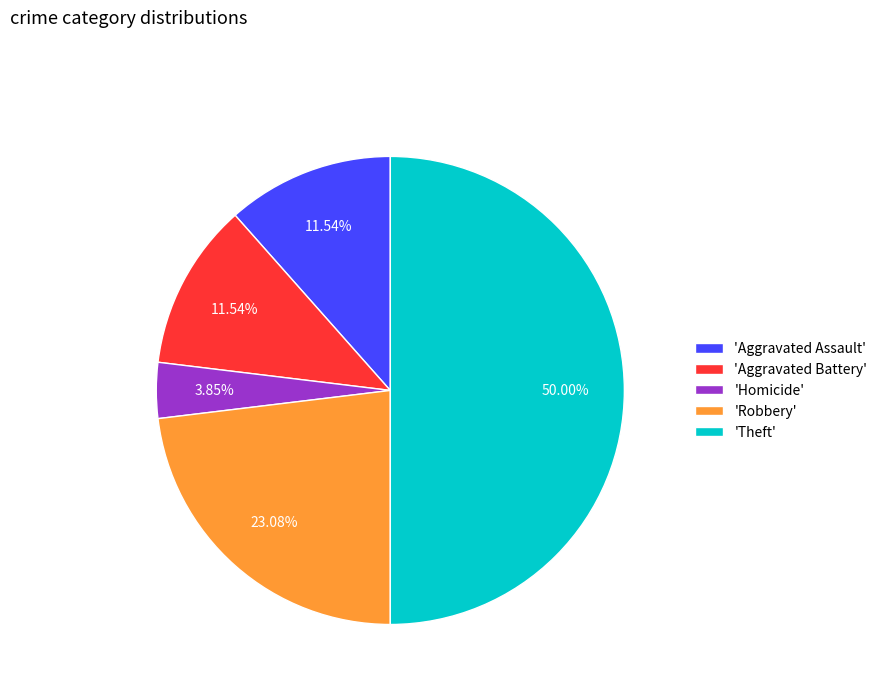

Is the sum of 'Aggravated Battery' and 'Aggravated Assault' greater than half?

No